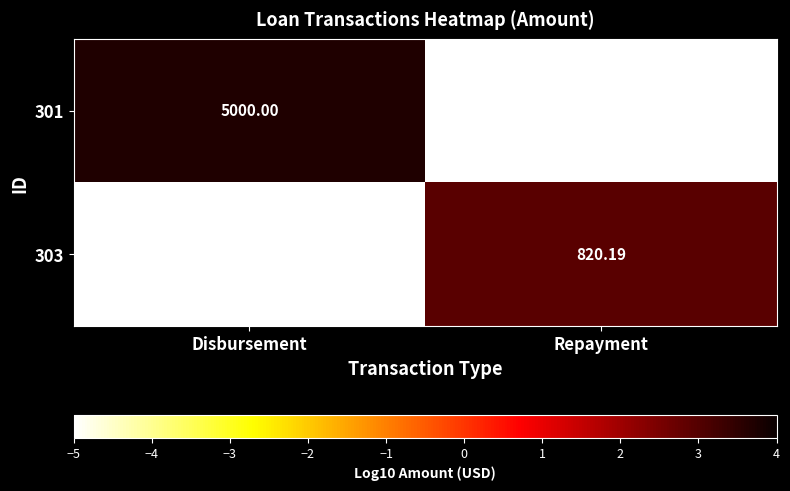

Where does the 303 series first go above 820?

Repayment